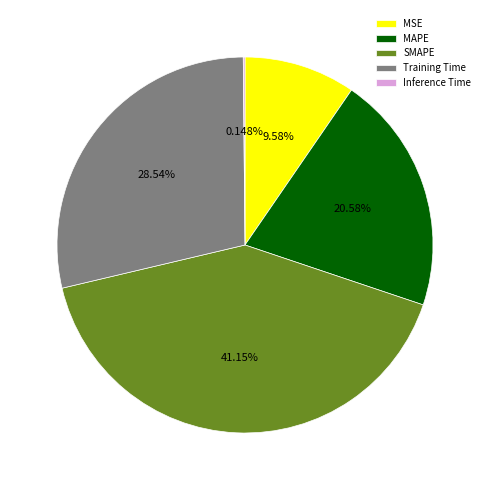

Is there any slice that represents more than half of the pie?

No